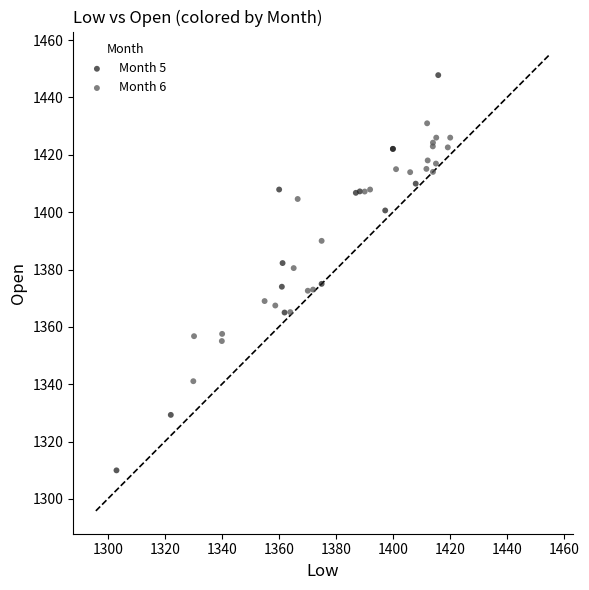

Which series has the largest Y range (max minus min)?

Month 5